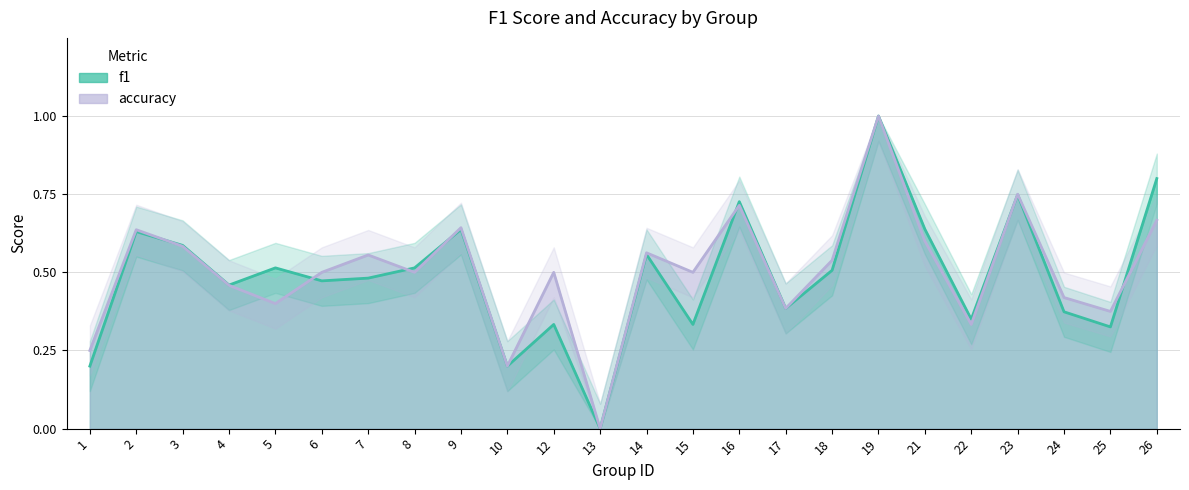

What is the maximum value shown in the chart?

1.0